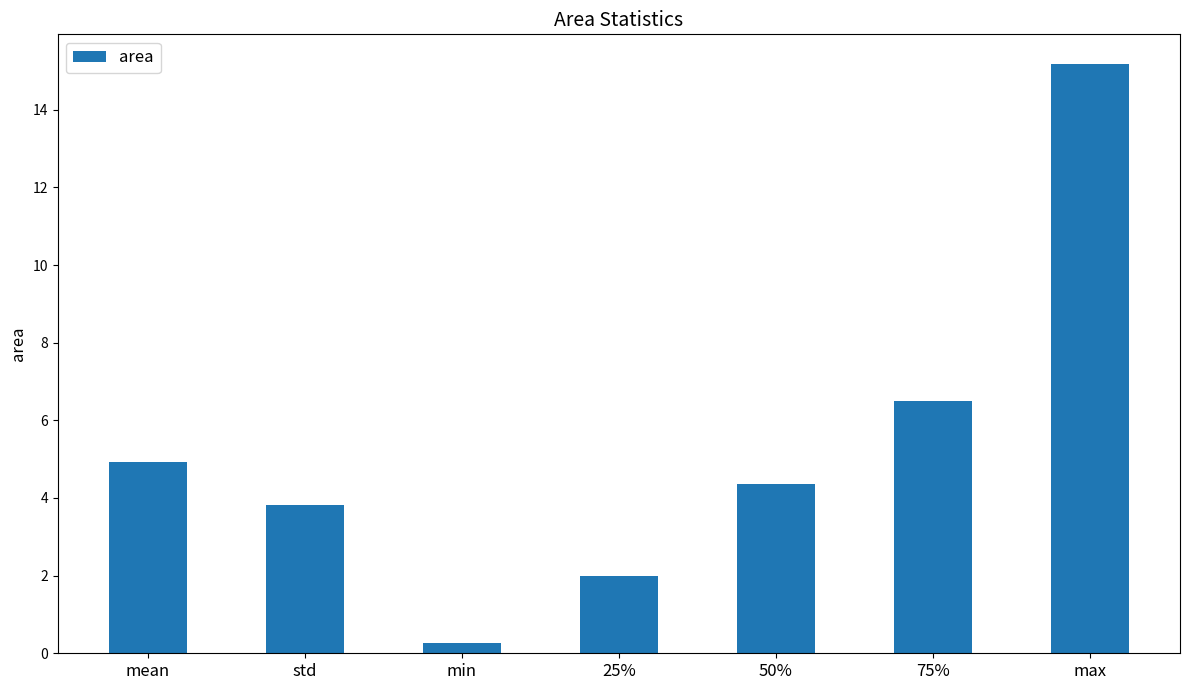

Between std and mean, which is larger?

mean